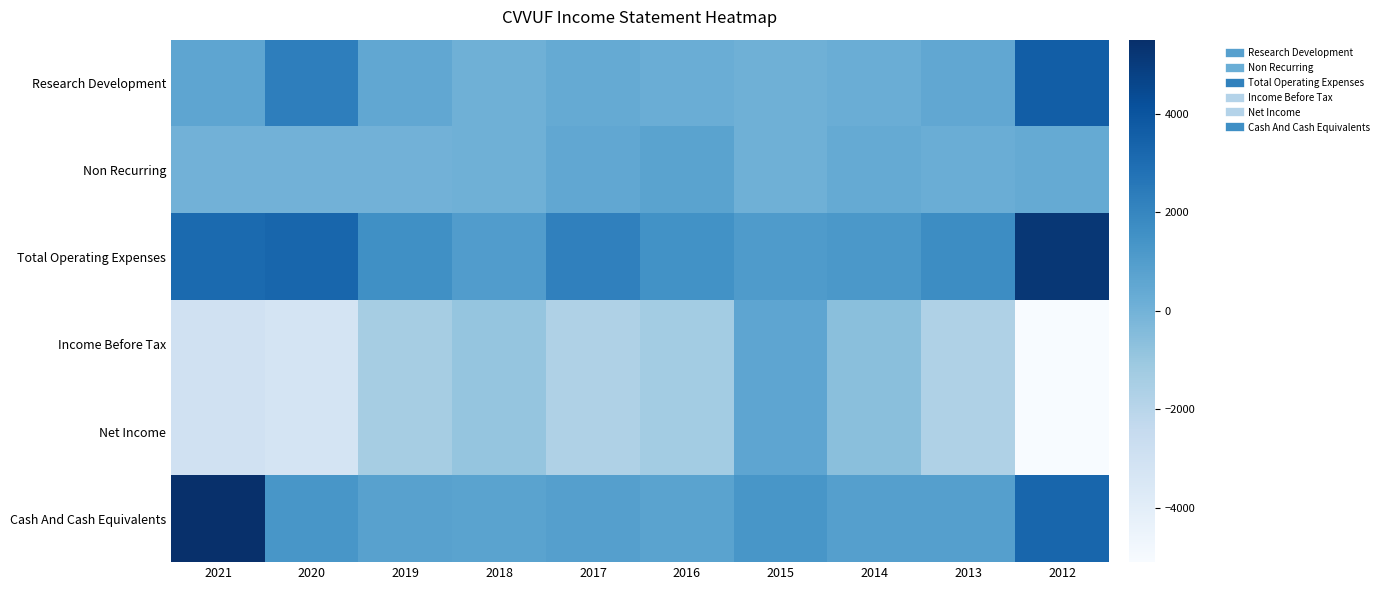

Reading right to left, what are all the values shown in this chart?

Research Development: 2012=3600	2013=500	2014=200	2015=100	2016=200	2017=400	2018=100	2019=500	2020=2300	2021=600
Non Recurring: 2012=400	2013=200	2014=400	2015=100	2016=700	2017=500	2018=100	2019=0	2020=0	2021=0
Total Operating Expenses: 2012=5200	2013=1700	2014=1200	2015=1100	2016=1500	2017=2200	2018=1000	2019=1600	2020=3300	2021=3100
Income Before Tax: 2012=-5100	2013=-1700	2014=-600	2015=600	2016=-1300	2017=-1700	2018=-900	2019=-1400	2020=-3200	2021=-3000
Net Income: 2012=-5100	2013=-1700	2014=-600	2015=600	2016=-1300	2017=-1700	2018=-900	2019=-1400	2020=-3200	2021=-3000
Cash And Cash Equivalents: 2012=3300	2013=900	2014=900	2015=1300	2016=700	2017=900	2018=700	2019=800	2020=1300	2021=5500